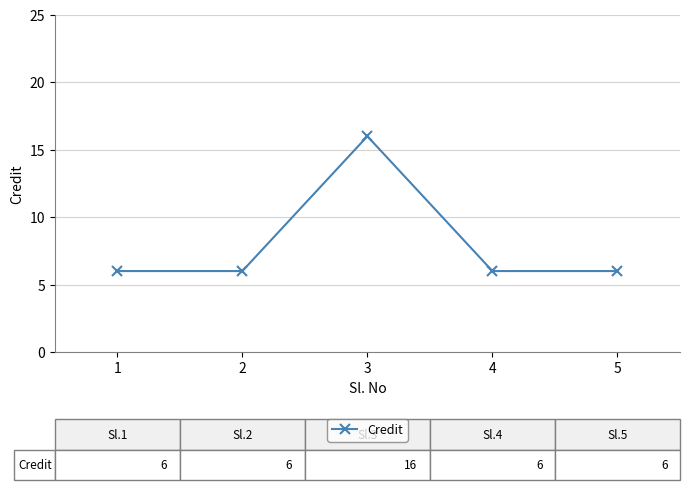

True or false: the data has more than 0 interior local peaks.

True